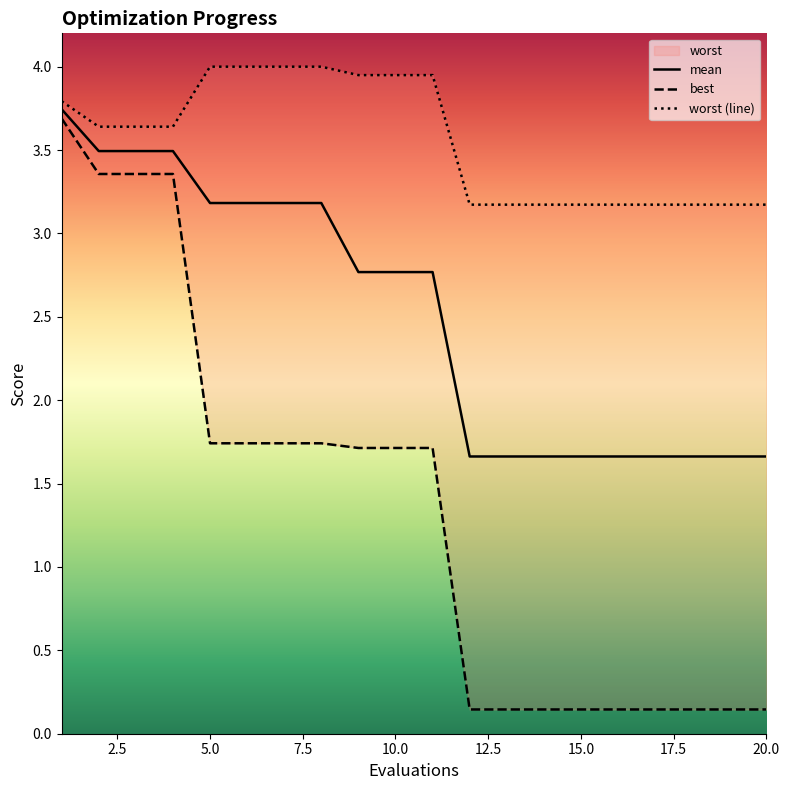

Which category has the lowest value in the worst series?

12